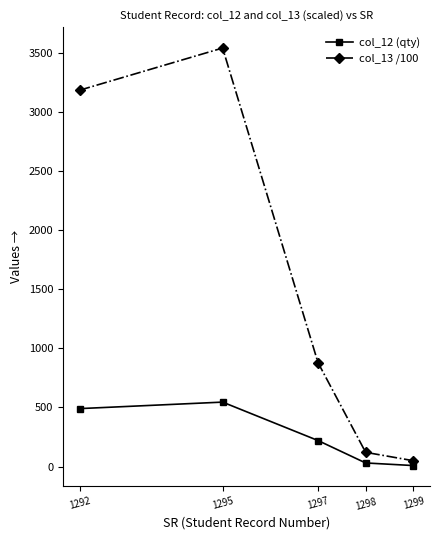

What is the value of the col_13 /100 point at the 5th from the left?

49